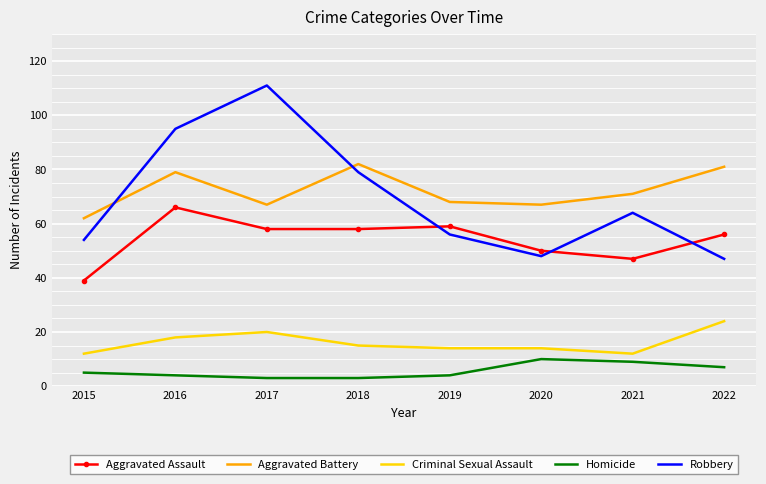

What are all the series names shown in the legend?

Aggravated Assault, Aggravated Battery, Criminal Sexual Assault, Homicide, Robbery